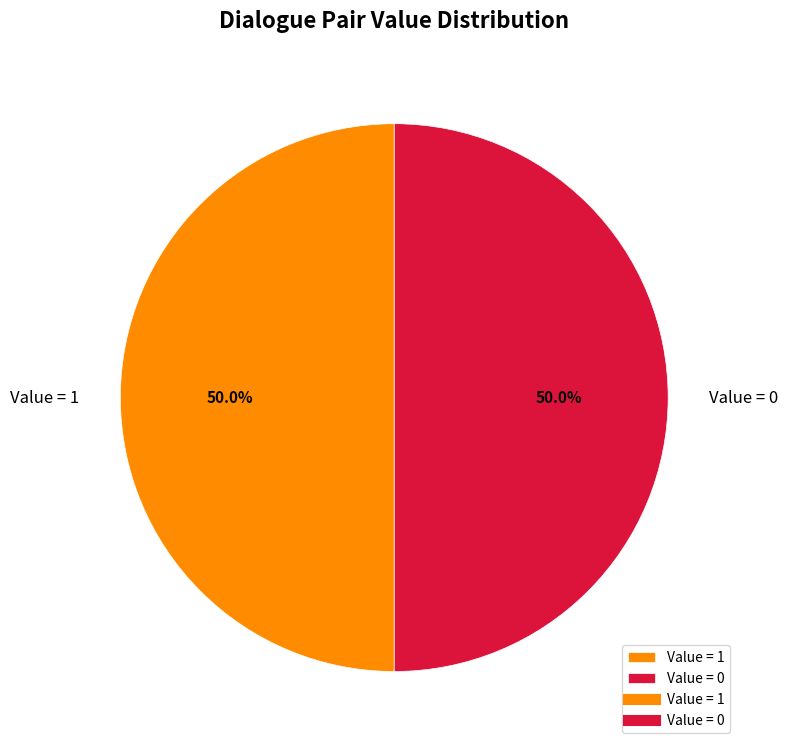

How much of the chart is everything except Value = 1?

50.0%